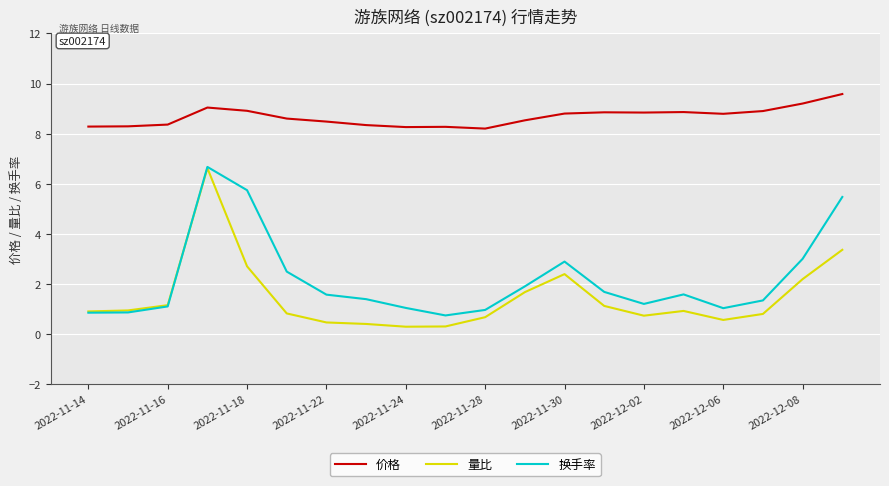

True or false: 价格 and 量比 cross at least once.

False